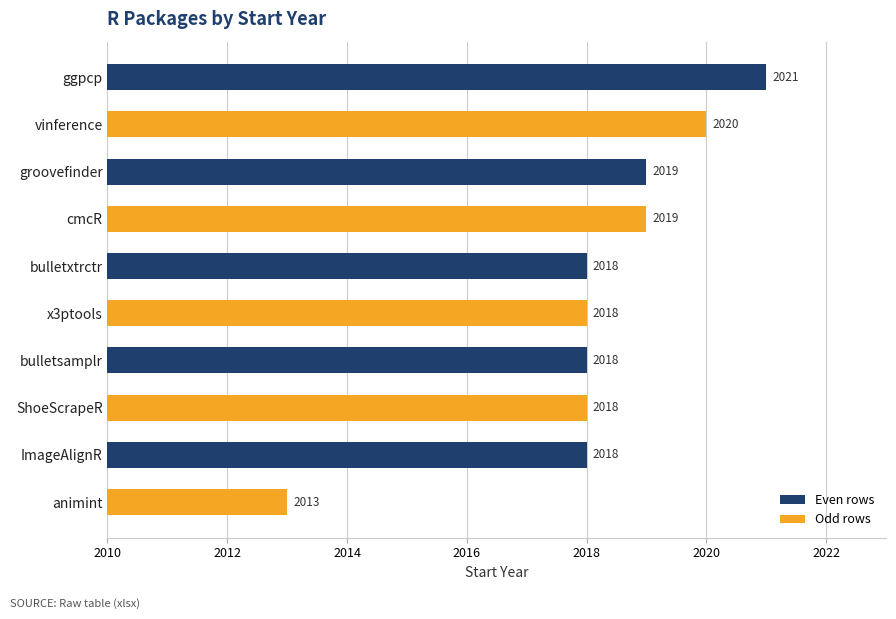

What is the ratio of the value at vinference to the value at groovefinder?

1.0